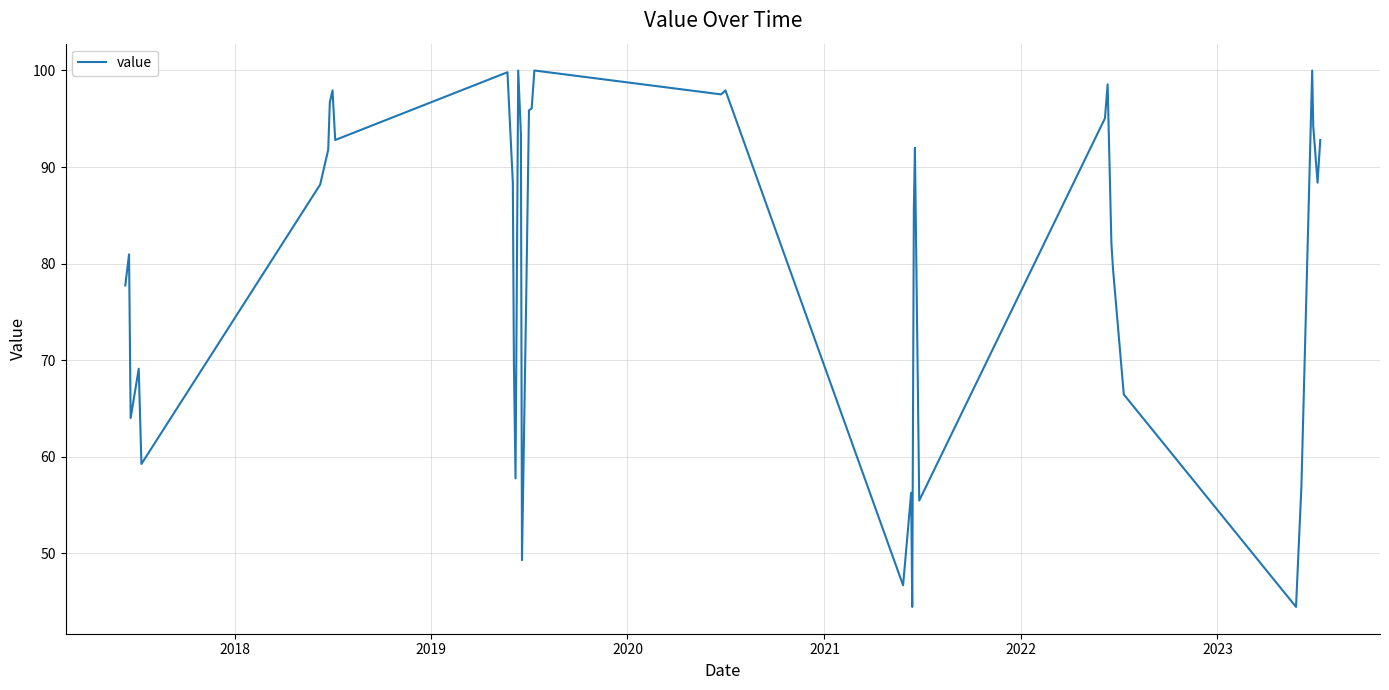

What is the difference between the maximum and minimum values?

55.5